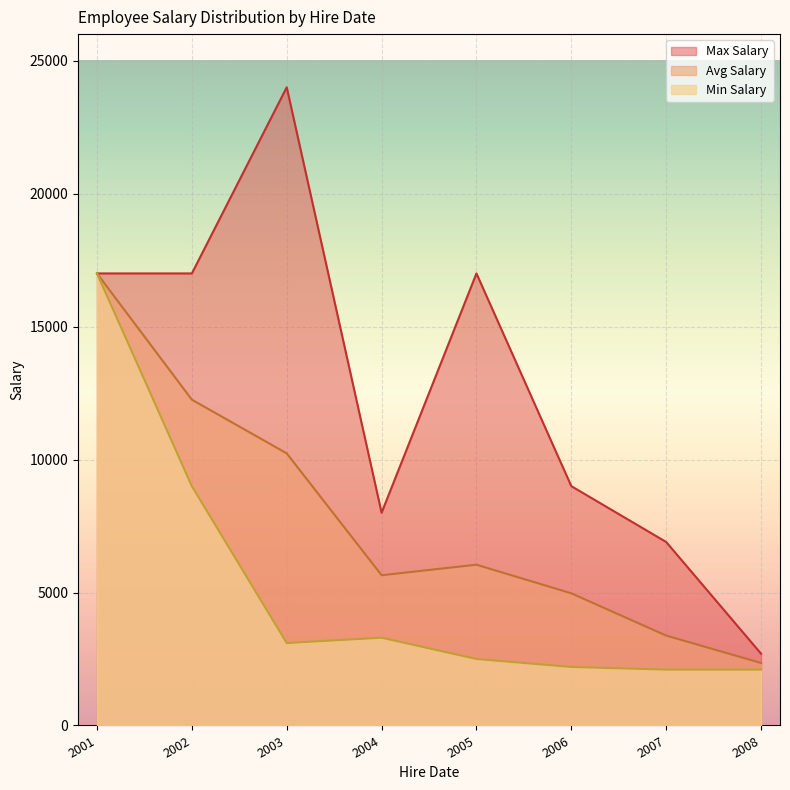

True or false: Average Salary has a value of 1346 at 2007-02-07.

False